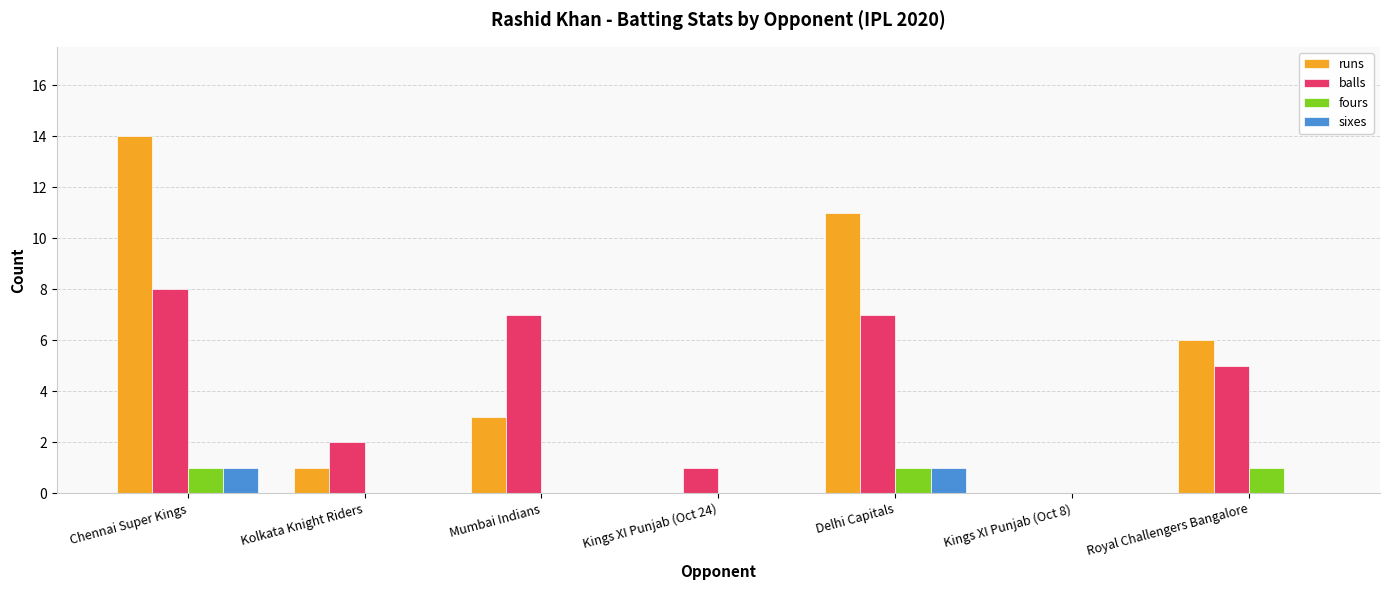

Does the chart contain stacked bars?

No